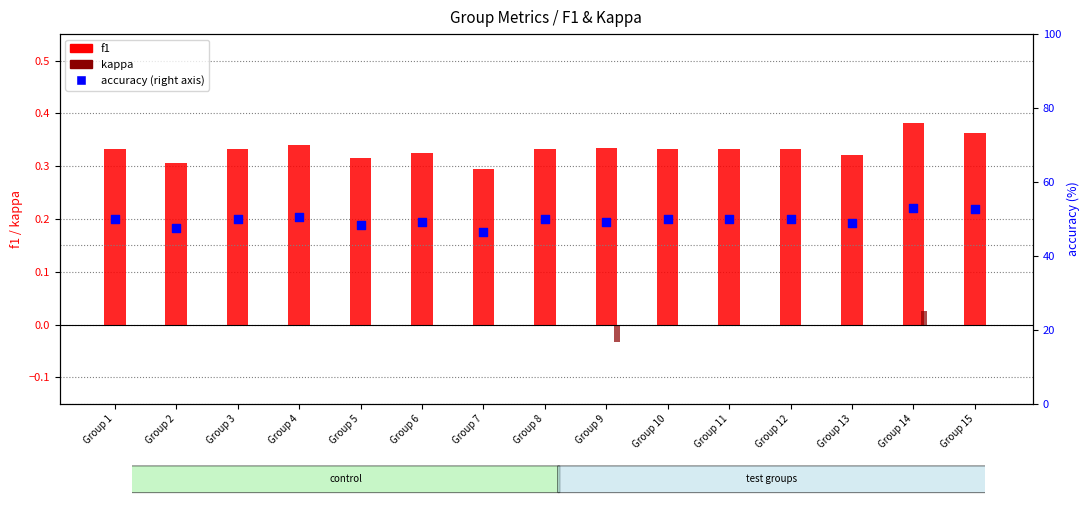

Which series has the largest total across all categories?

accuracy (% right axis)